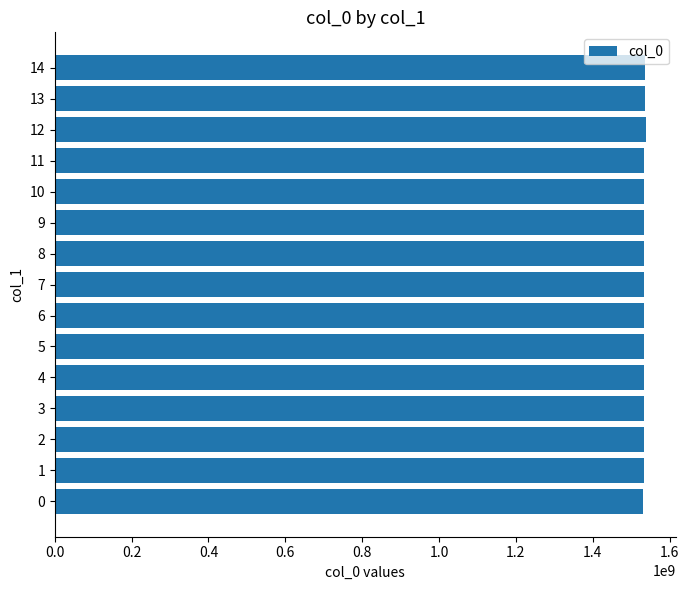

Are the bars horizontal?

Yes